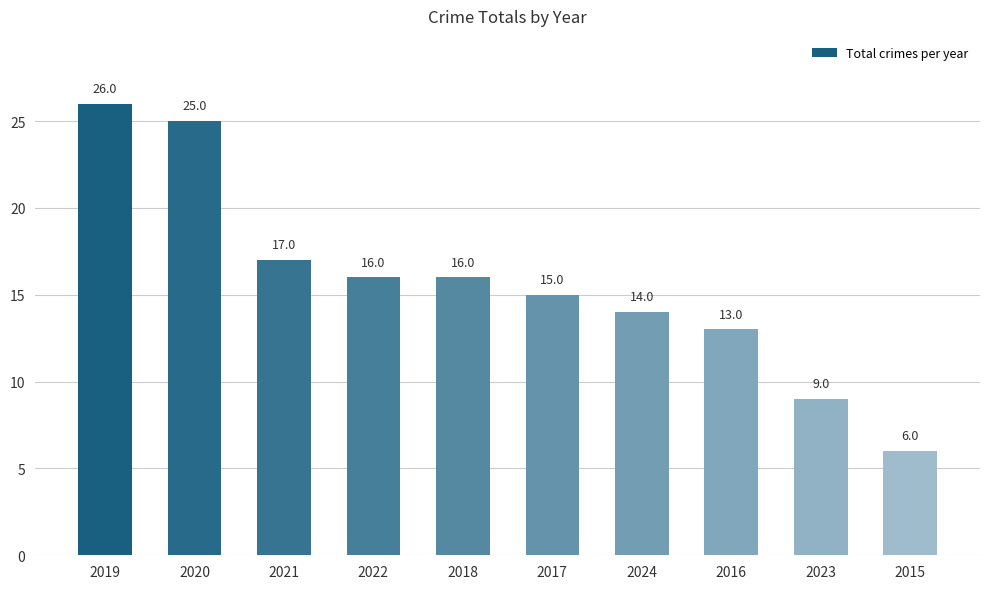

Count the number of data series in this chart.

1